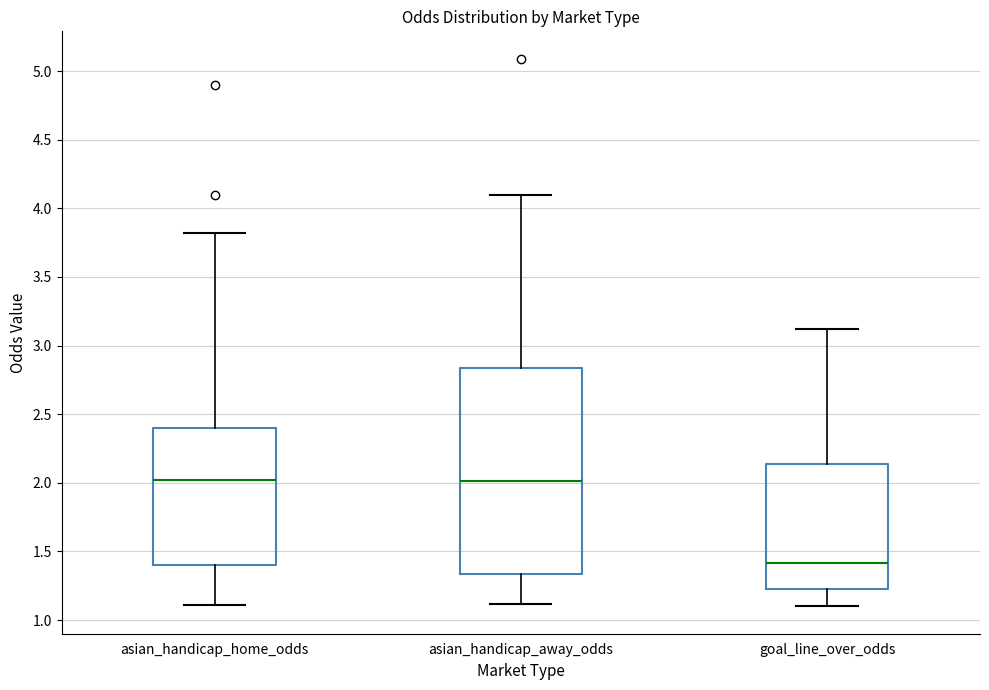

Where does the lower whisker of the box for asian_handicap_away_odds end on the y-axis? The values are not printed on the chart, so give them approximately, as read against the axis.

1.10